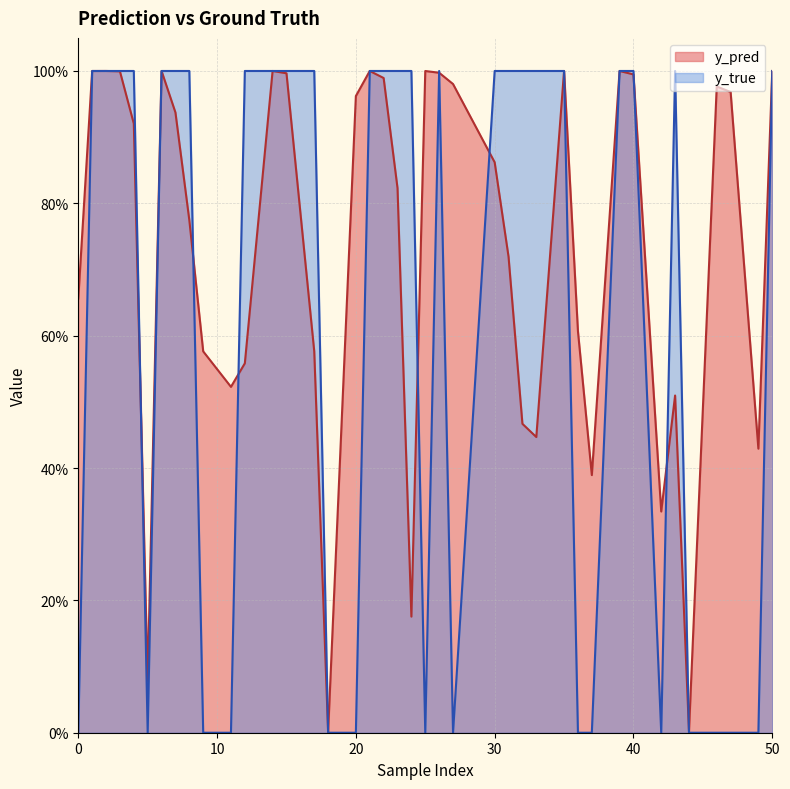

The y_true series shows 1.0 at 33. True or false?

True